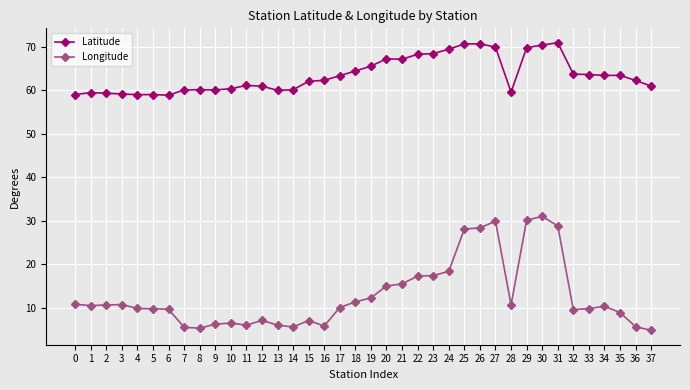

At 11, list the series in order from smallest to largest.

Longitude, Latitude